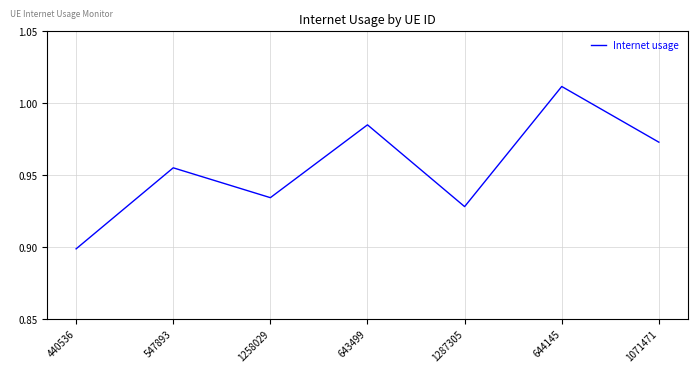

True or false: the data shows 1.6 at 440536.

False